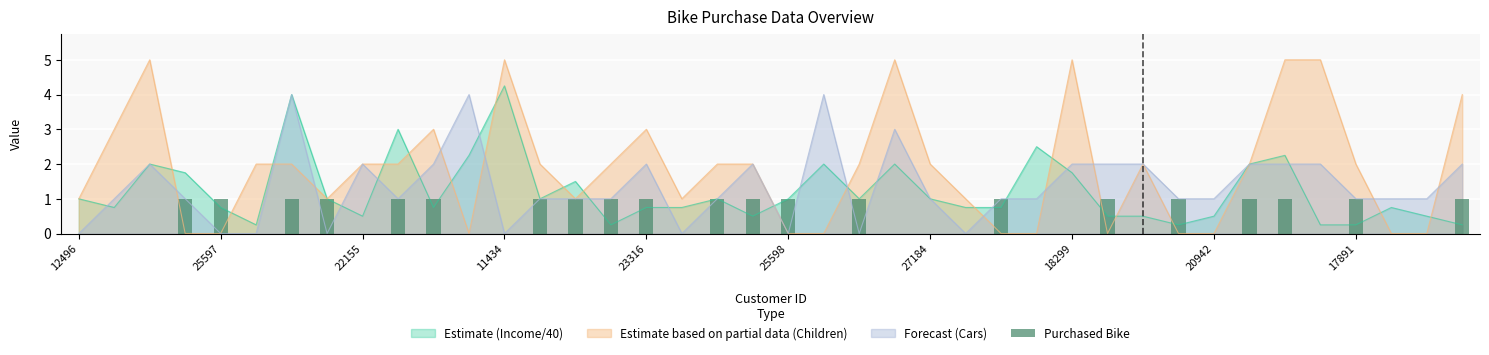

The value of Estimate based on partial data (Children) at 25598 is 3.2. True or false?

False